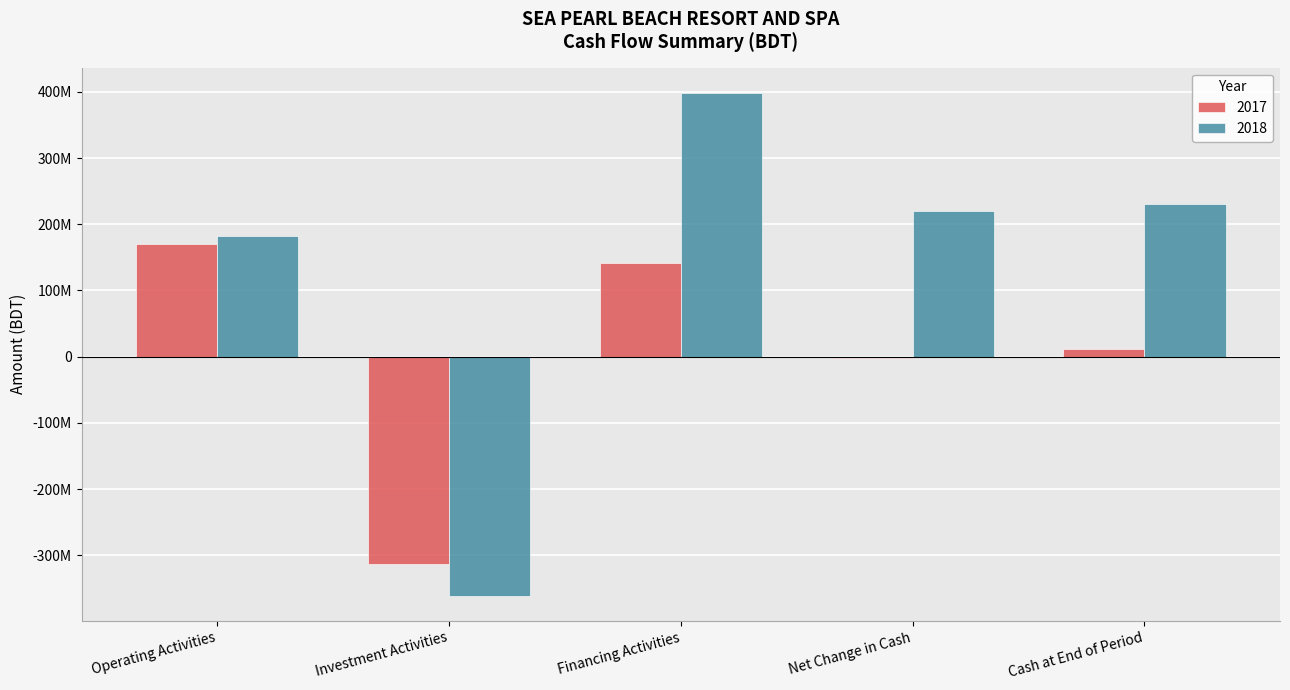

What are all the series names shown in the legend?

2017, 2018